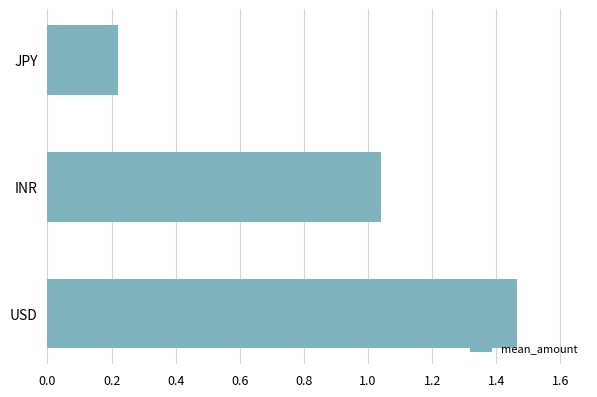

Between USD and INR, which is larger?

USD